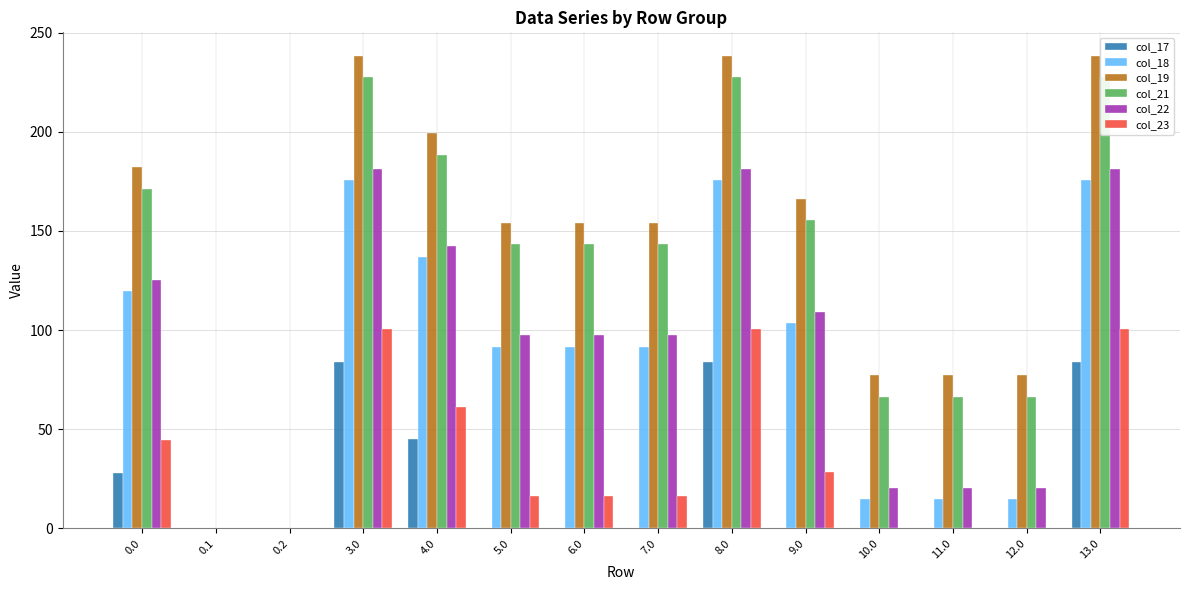

The value of col_19 at 3.0 is 238.2. True or false?

True